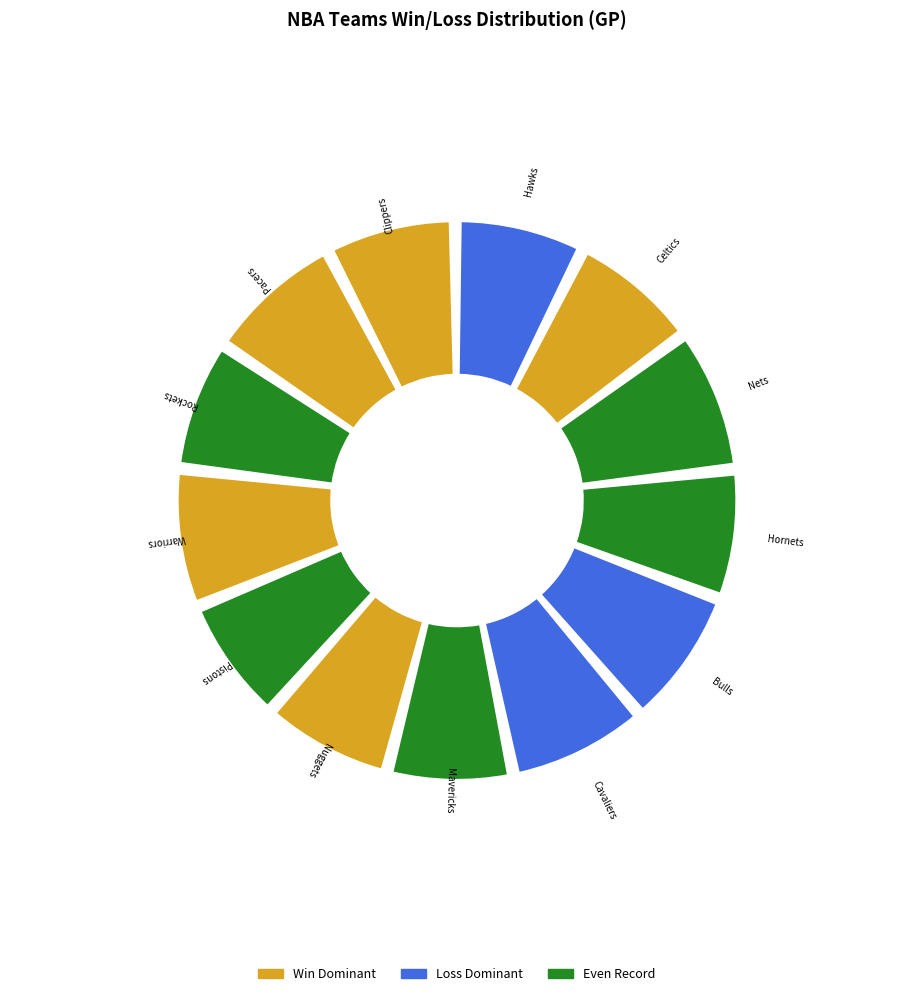

Approximately how many times larger is the value at Chicago Bulls compared to Houston Rockets?

1.1